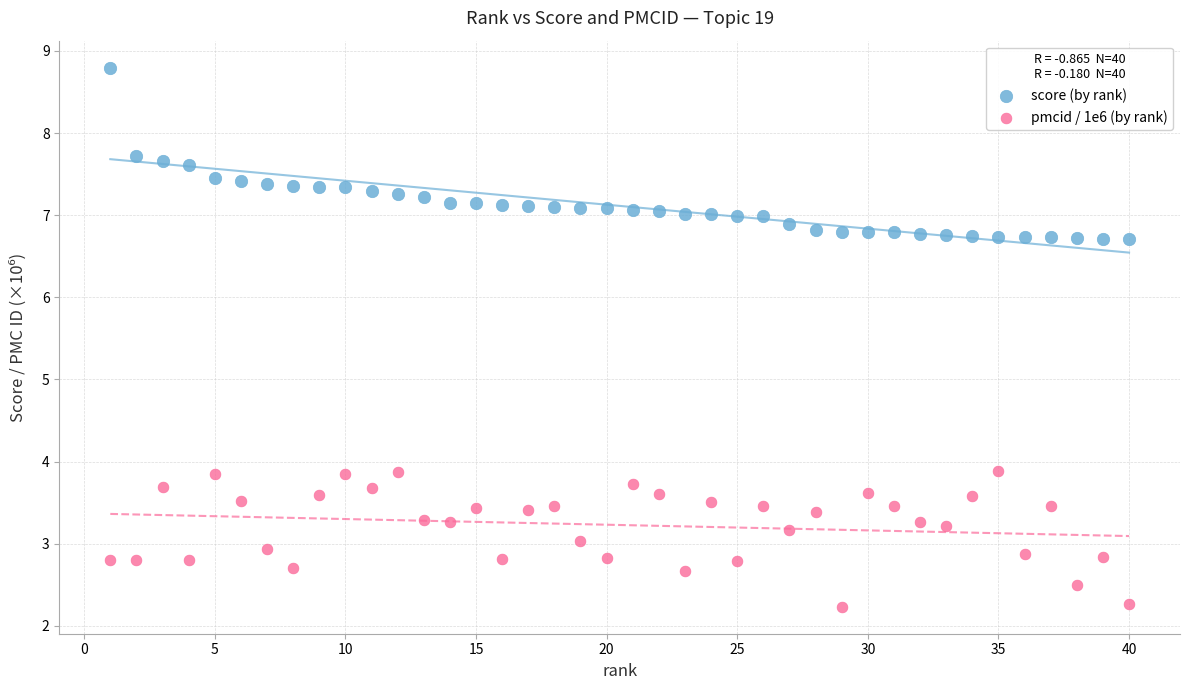

Which series contains the highest Y value?

score (by rank)